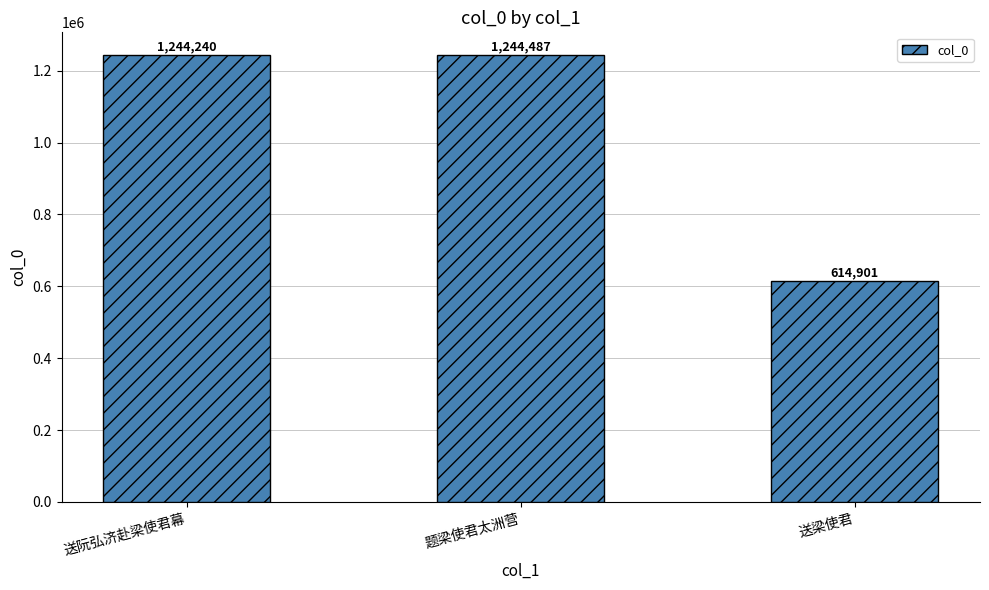

What is the value of the 2nd bar from the left?

1244487